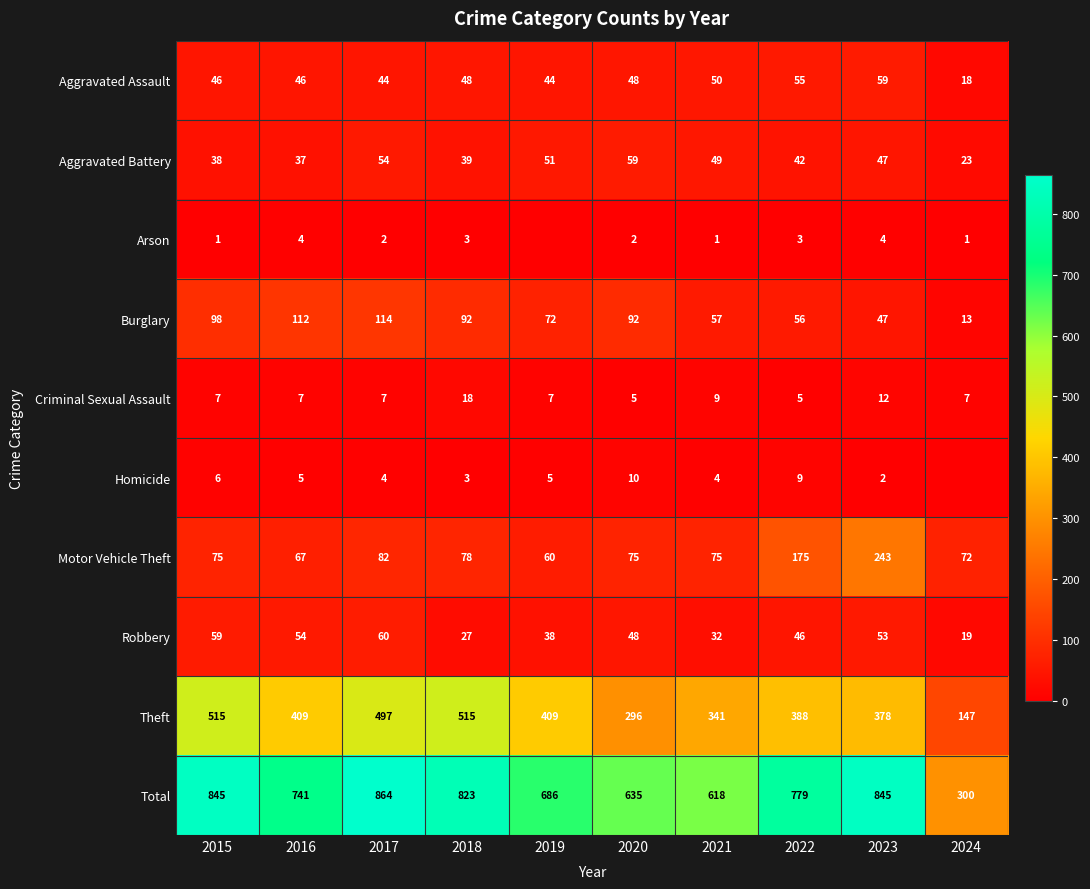

What is the spread (max minus min) of values at 2022?

776